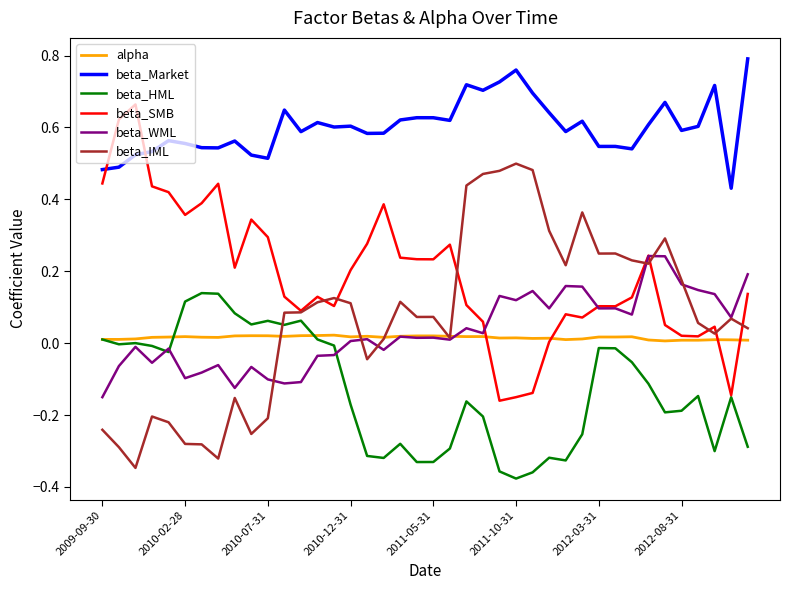

How many distinct data groups are displayed?

6